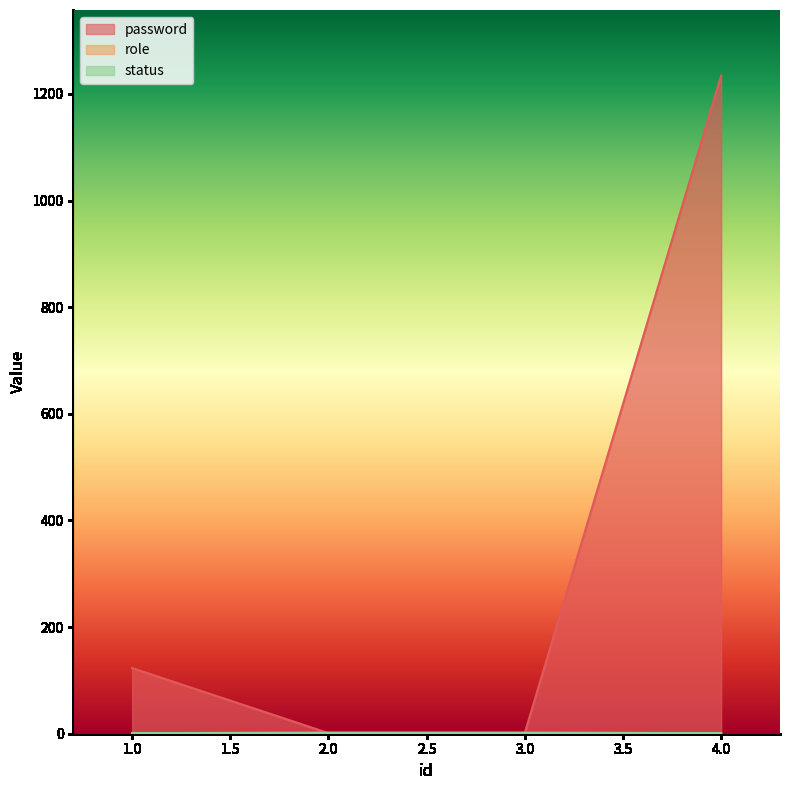

What is the value of the password point at the 1st from the left?

123